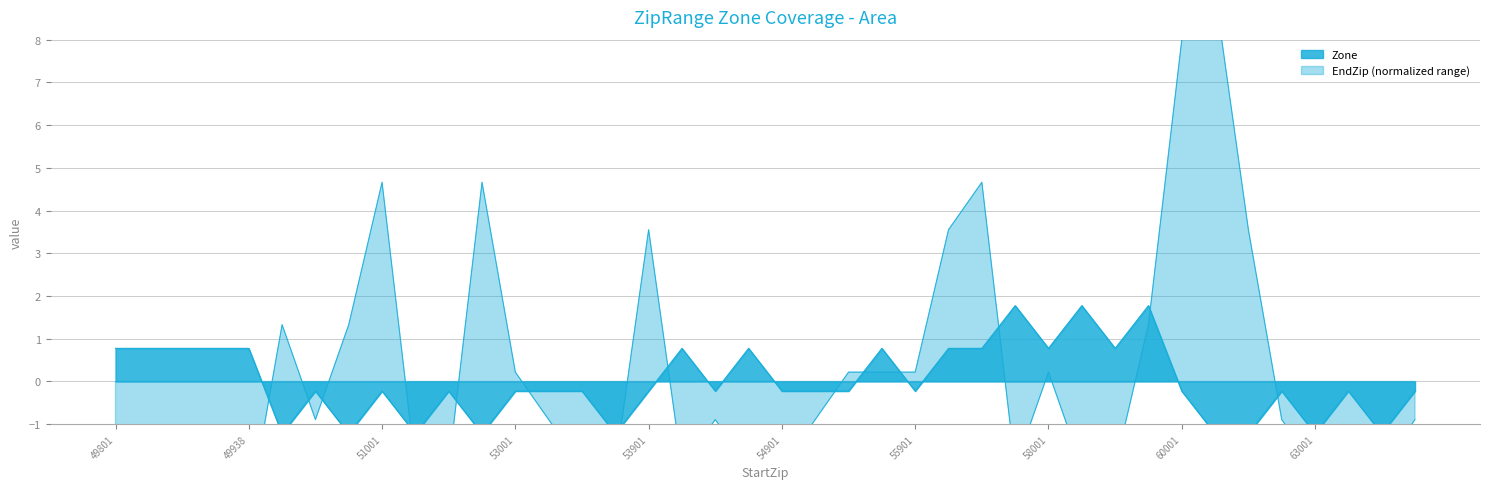

What is the smallest value displayed?

-1.2